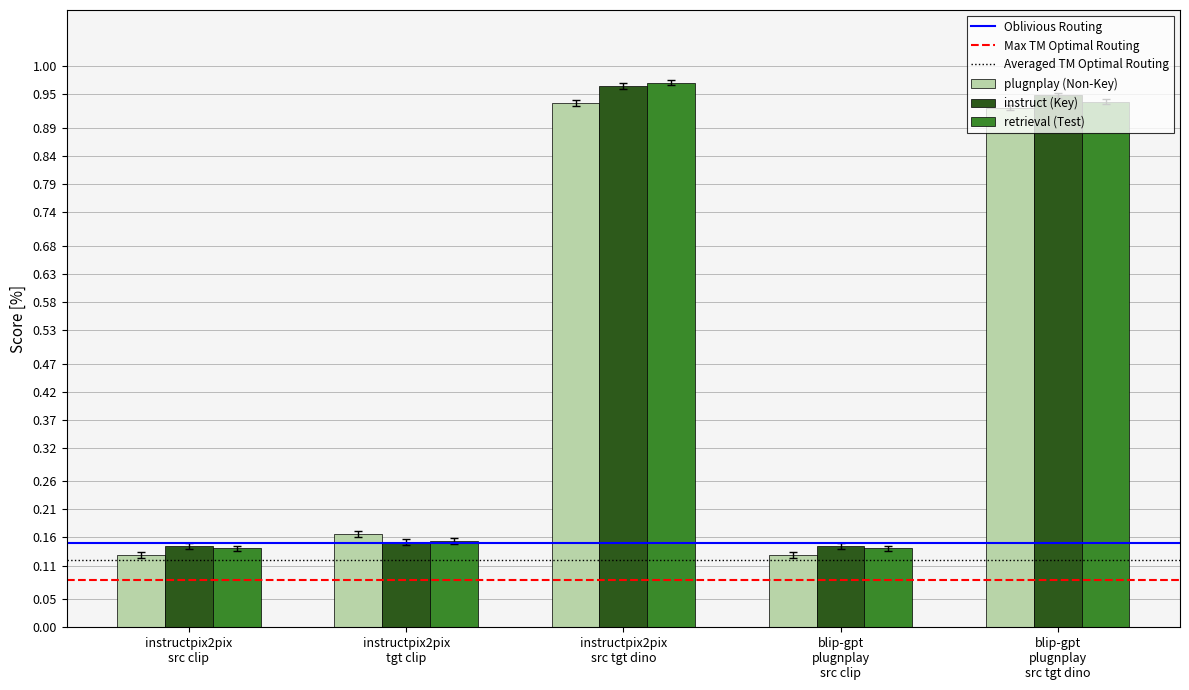

At how many categories does at least one series exceed 0?

5